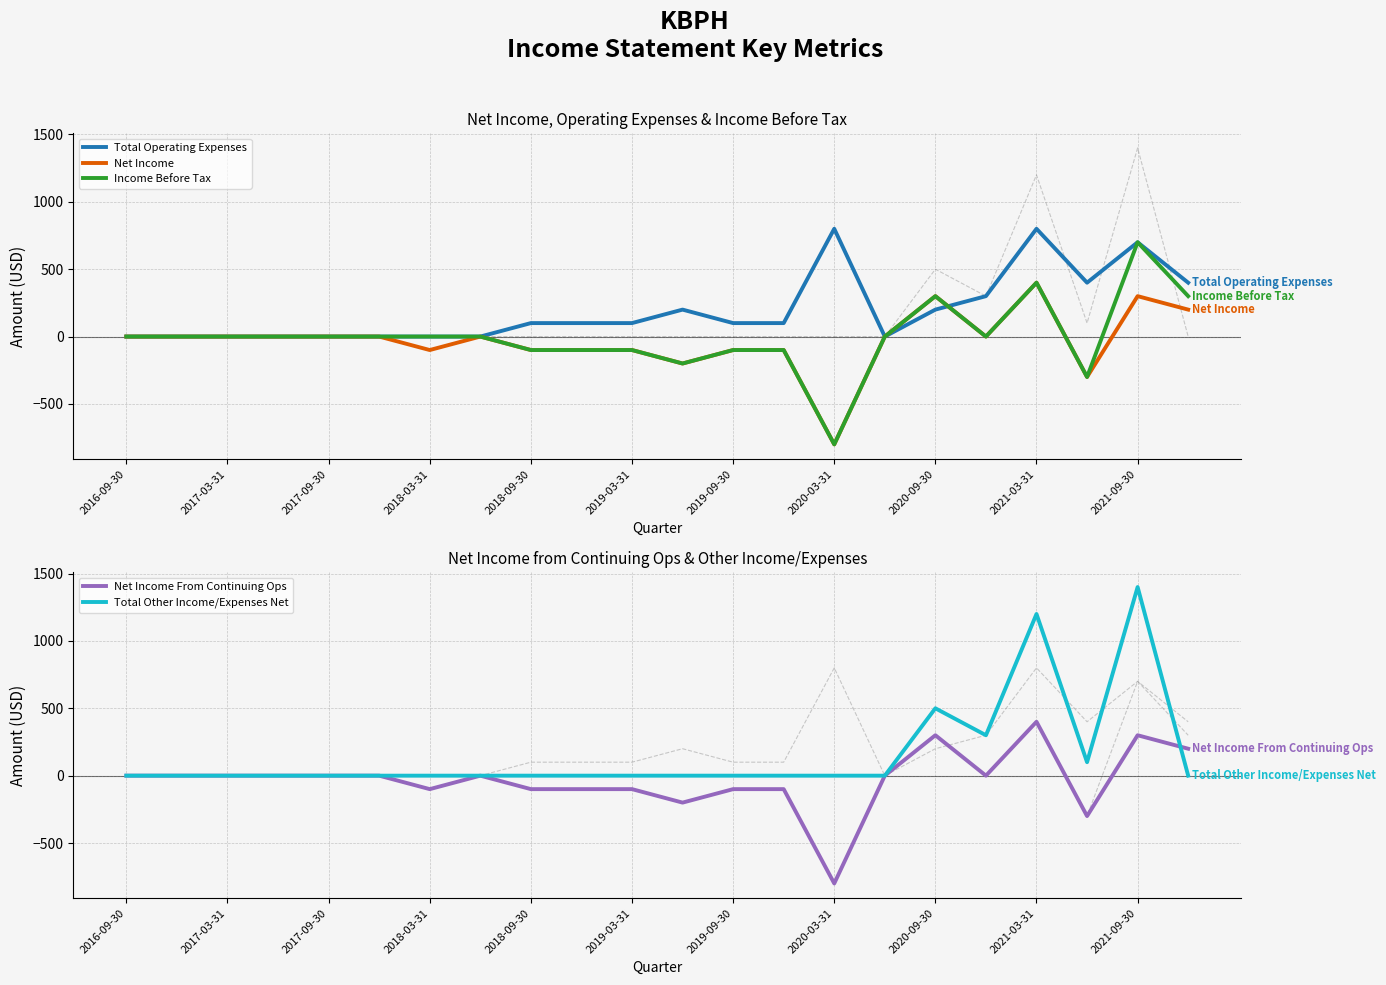

Which series has the largest total across all categories?

Total Operating Expenses